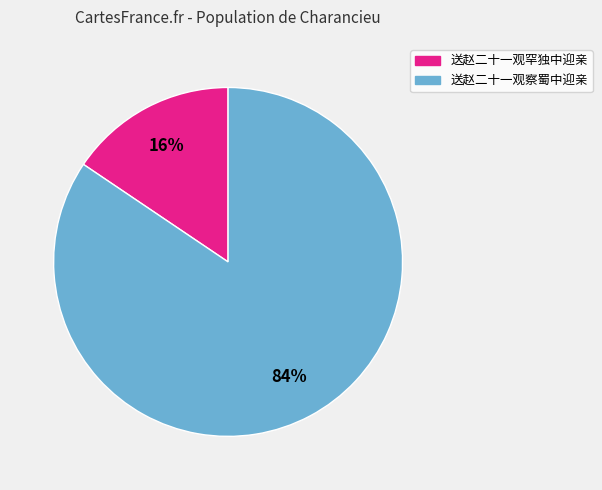

To the nearest percent, what is the combined percentage of 送赵二十一观罕独中迎亲 and 送赵二十一观察蜀中迎亲?

100%